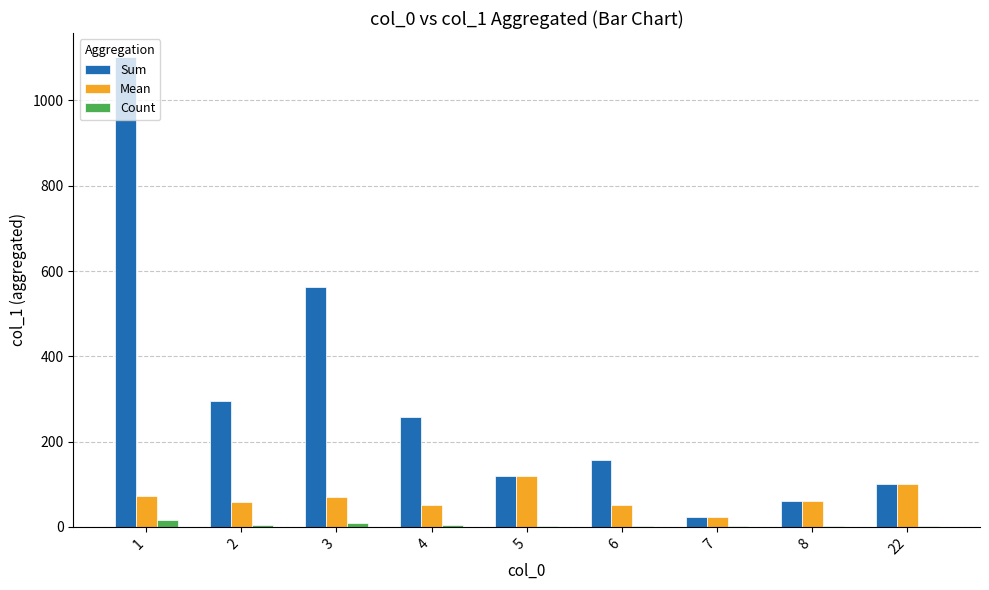

Which series has the largest total across all categories?

Sum